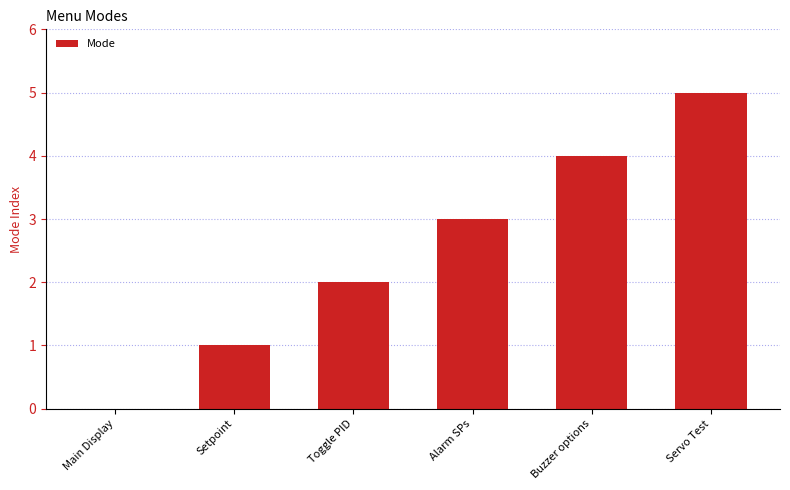

What is the sum of all values?

15